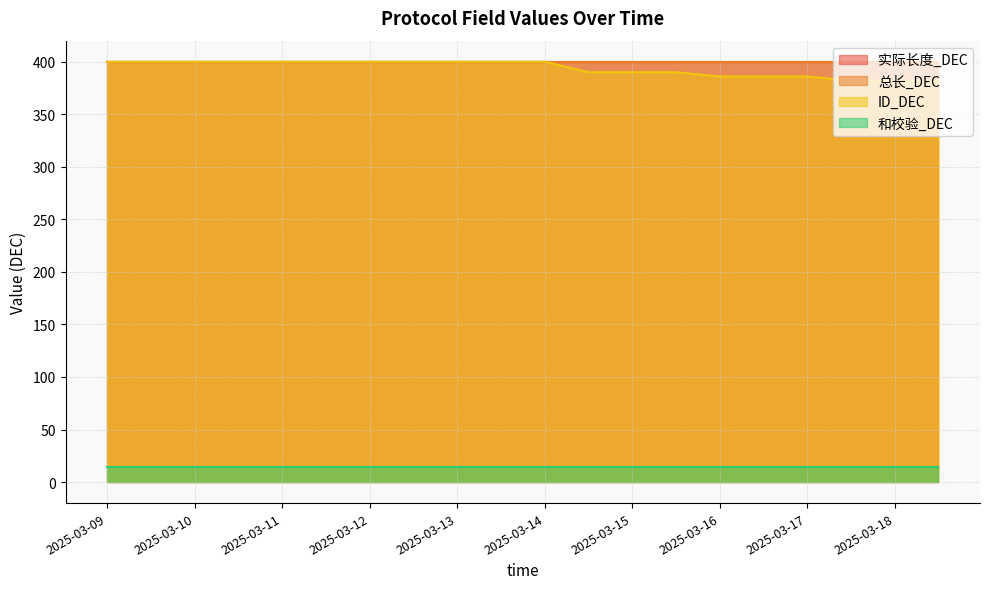

True or false: 和校验_DEC has more than 1 points higher than both neighbors.

False